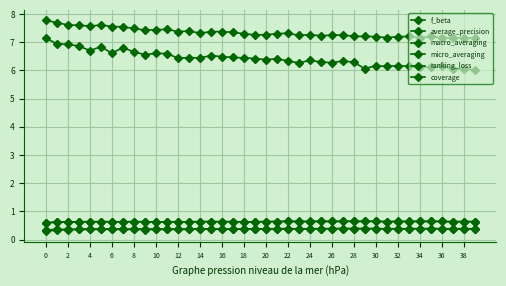

How many lines are shown in the chart?

6